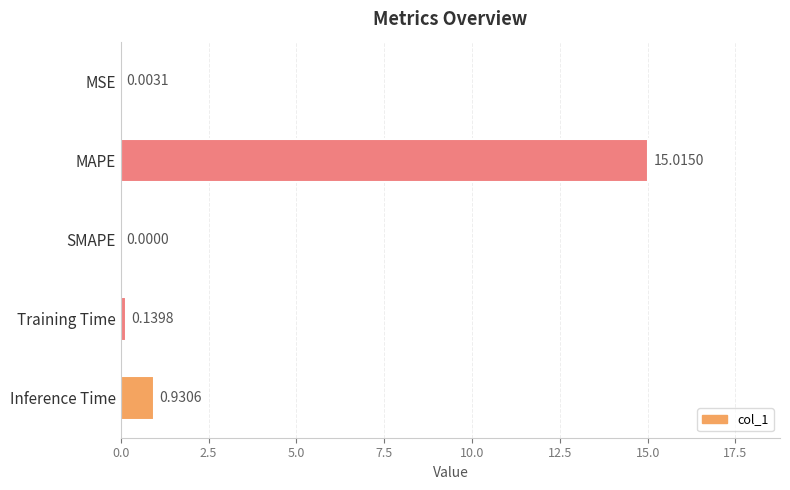

At which category does the chart reach its peak across all series?

MAPE